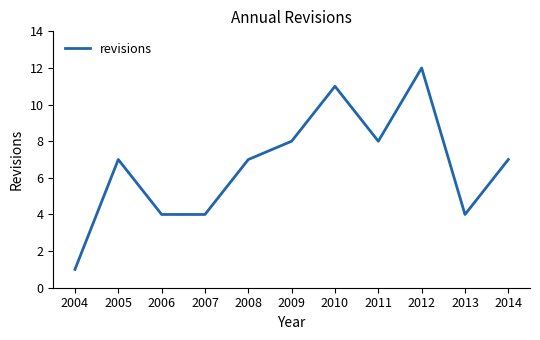

Does the chart have visible grid lines?

No